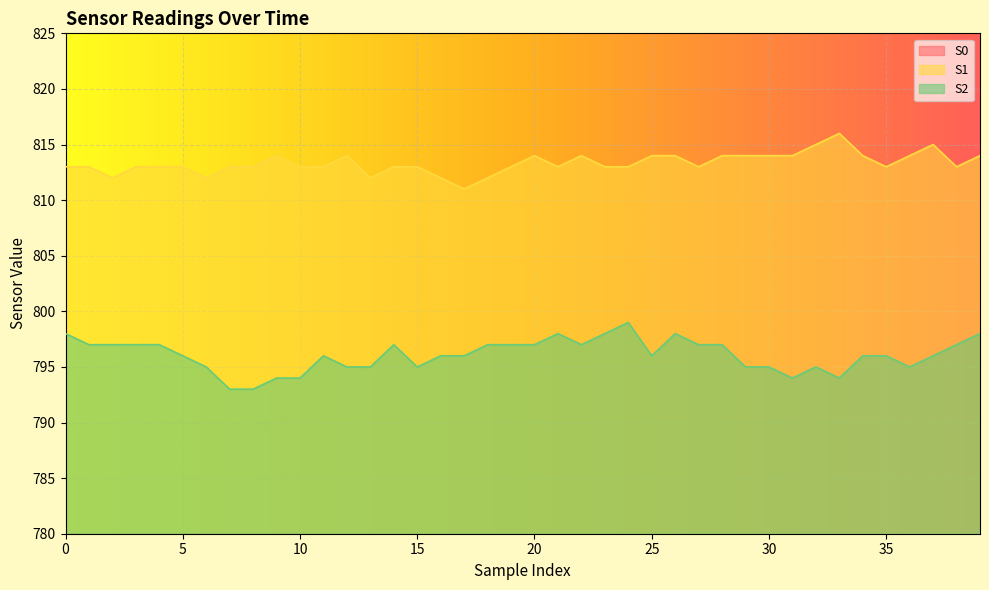

What is the value of the S2 point at the 40th from the left?

798